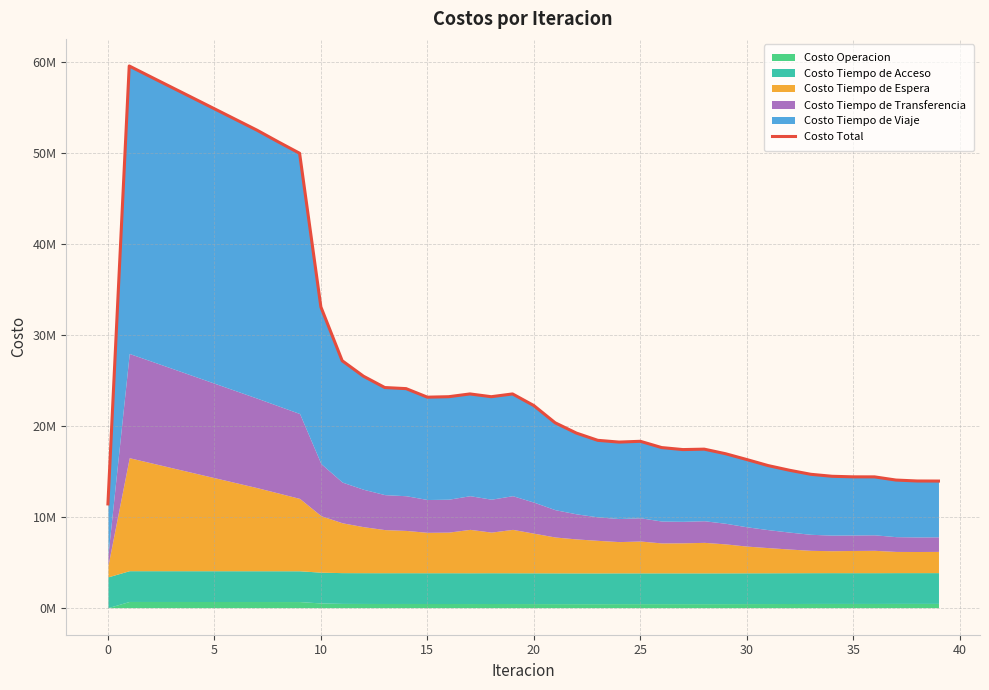

How many values exceed 22224410?

20